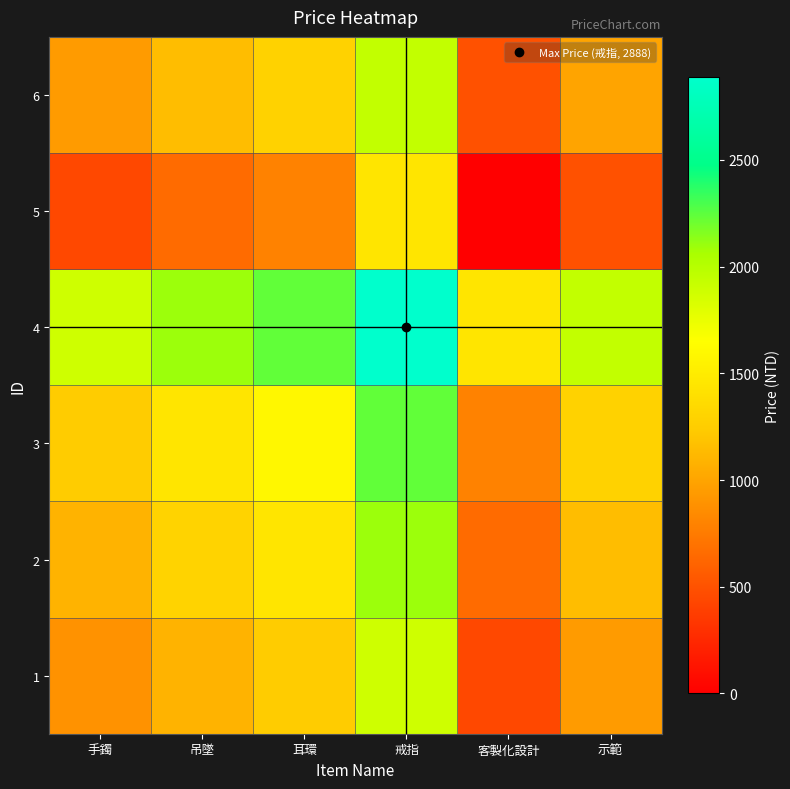

Reading left to right, what are all the values shown in this chart?

1: 手鐲=888.0	吊墜=1093.5	耳環=1238.0	戒指=1888.0	客製化設計=444.0	示範=943.5
2: 手鐲=1093.5	吊墜=1299.0	耳環=1443.5	戒指=2093.5	客製化設計=649.5	示範=1149.0
3: 手鐲=1238.0	吊墜=1443.5	耳環=1588.0	戒指=2238.0	客製化設計=794.0	示範=1293.5
4: 手鐲=1888.0	吊墜=2093.5	耳環=2238.0	戒指=2888.0	客製化設計=1444.0	示範=1943.5
5: 手鐲=444.0	吊墜=649.5	耳環=794.0	戒指=1444.0	客製化設計=0.0	示範=499.5
6: 手鐲=943.5	吊墜=1149.0	耳環=1293.5	戒指=1943.5	客製化設計=499.5	示範=999.0